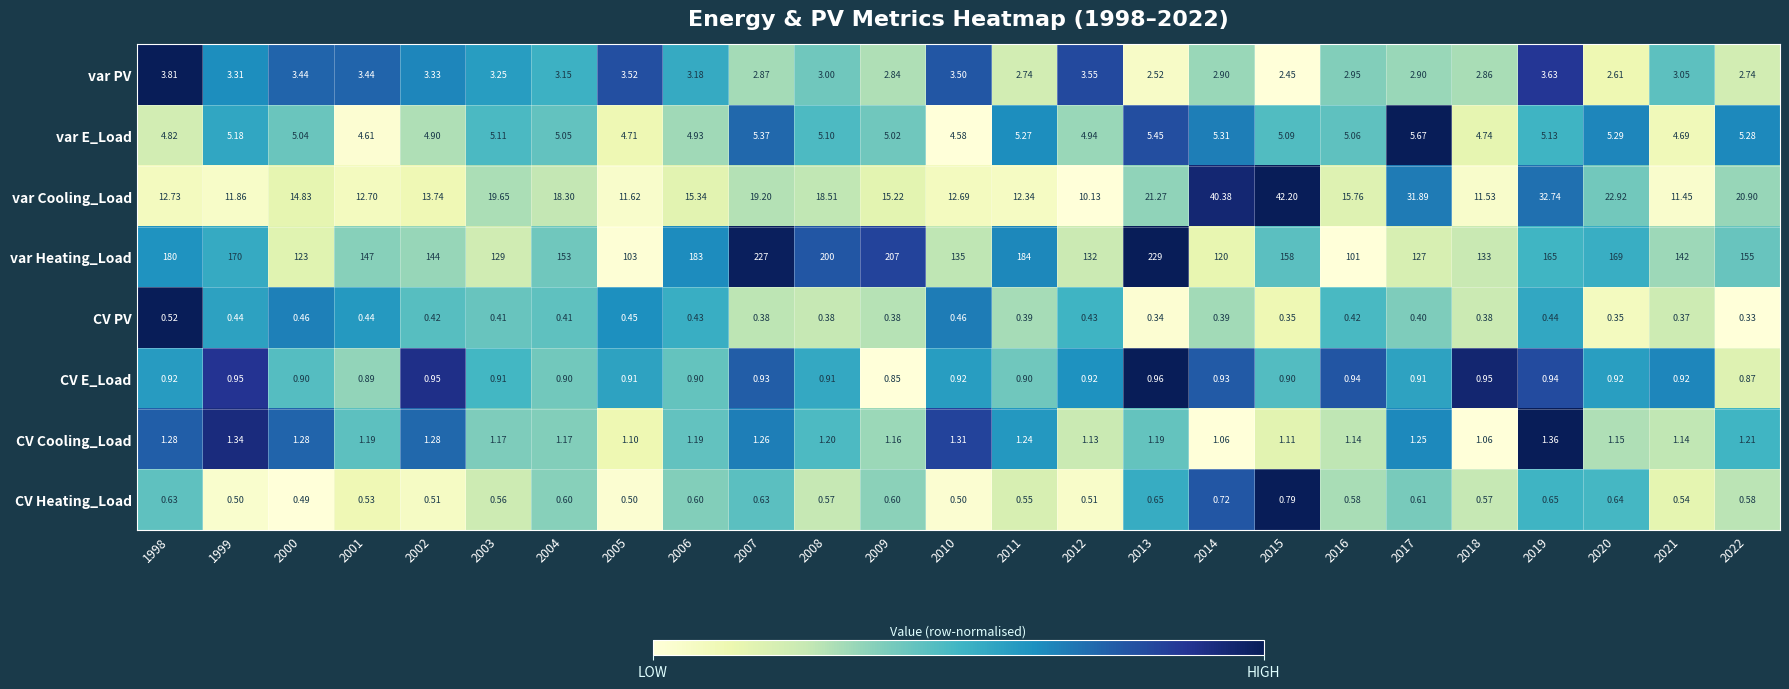

Is the value of CV E_Load at 2007 greater than the value of var Heating_Load at 2010?

No